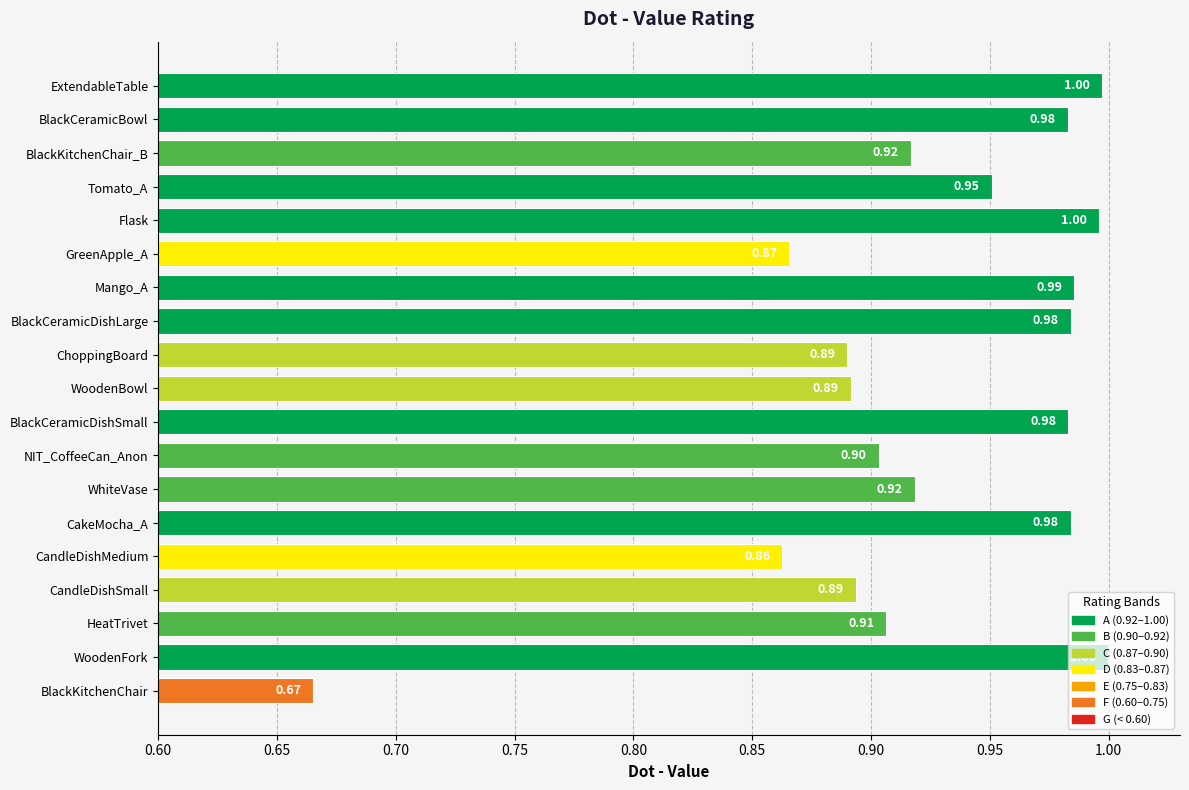

What is the difference between the maximum and minimum values?

0.3